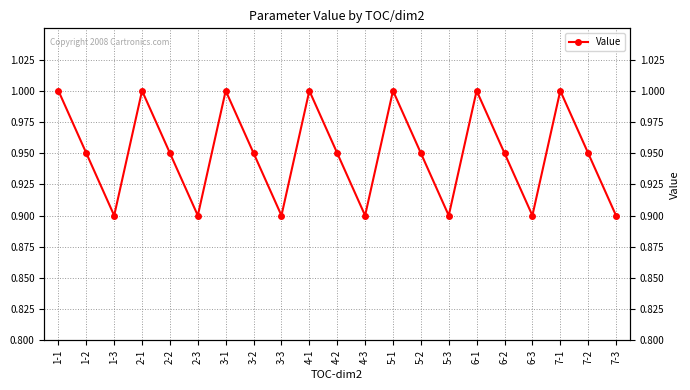

How many lines are shown in the chart?

1